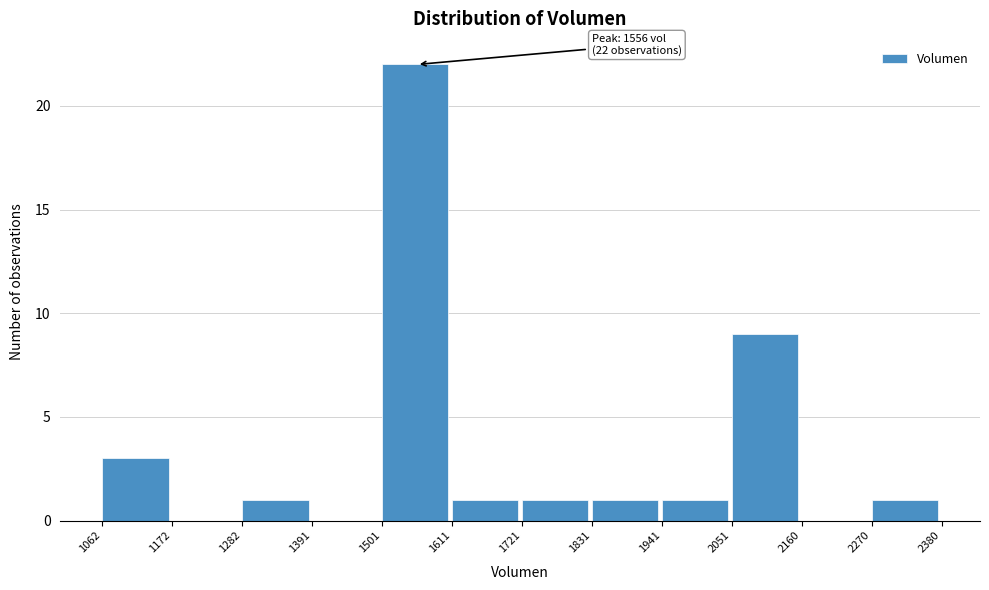

Which range on the x-axis has the tallest bar?

1501 to 1611